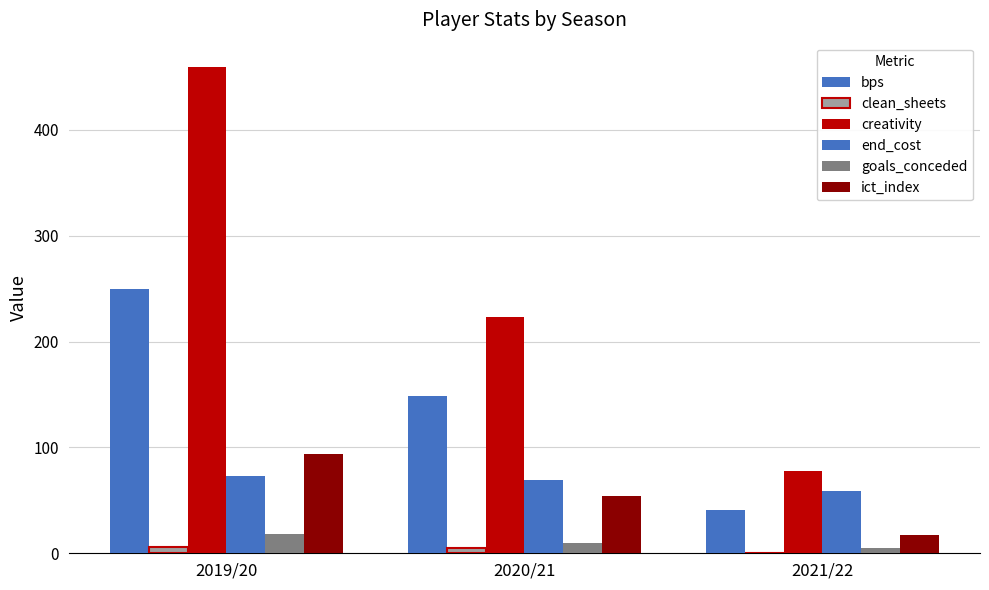

Count the bps values in the range 41 to 250.

3